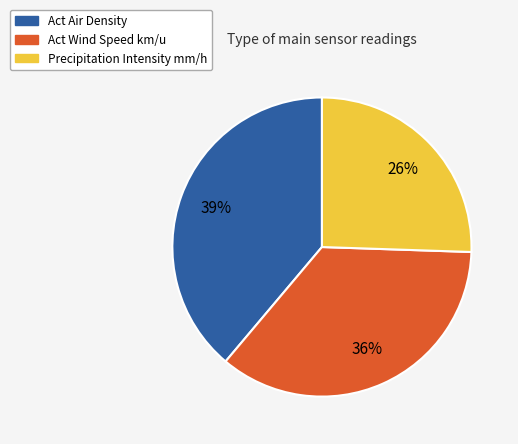

To the nearest percent, what is the difference between the largest and smallest slice percentages?

13%